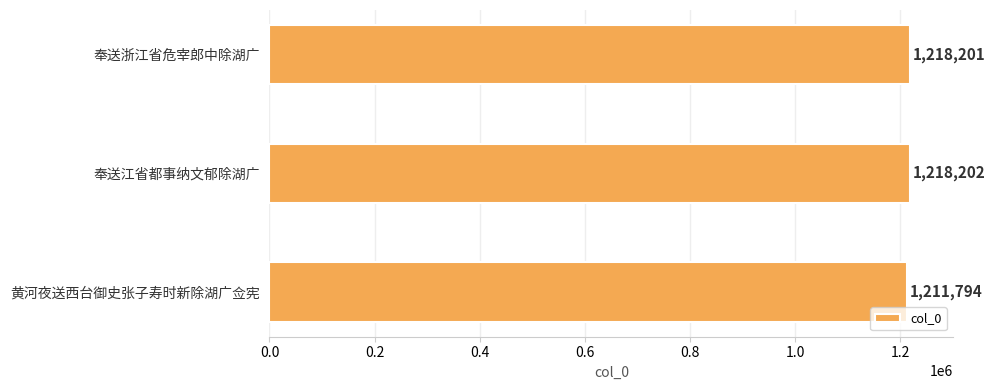

How many bars are there in total?

3